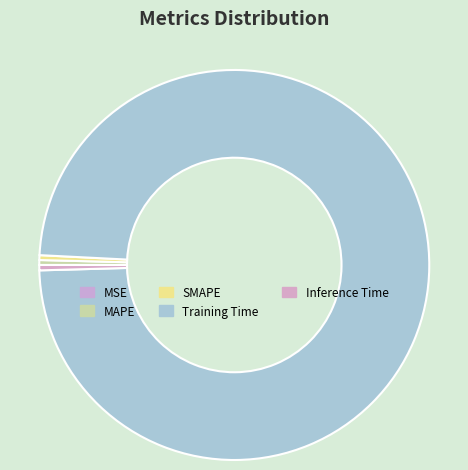

Which category accounts for the majority?

Training Time